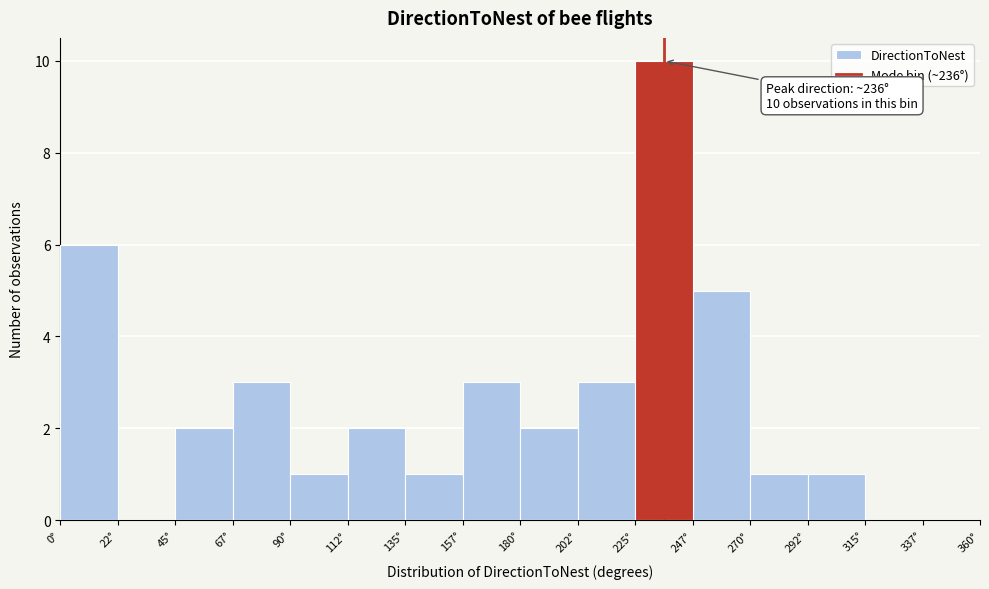

Which range on the x-axis has the tallest bar?

225.0 to 247.5